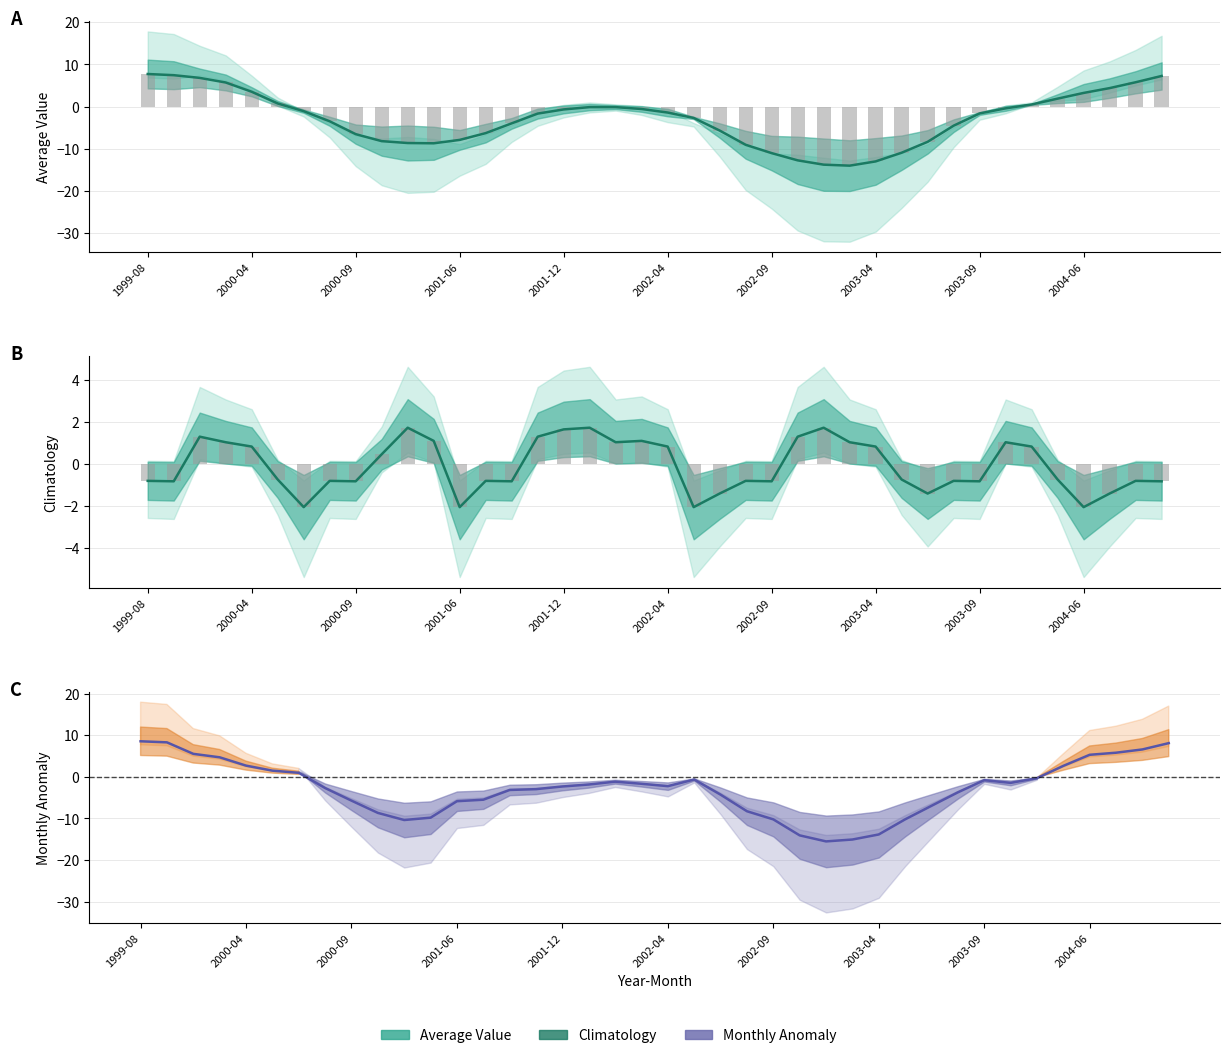

What are all the series names shown in the legend?

Average Value, Climatology, Monthly Anomaly